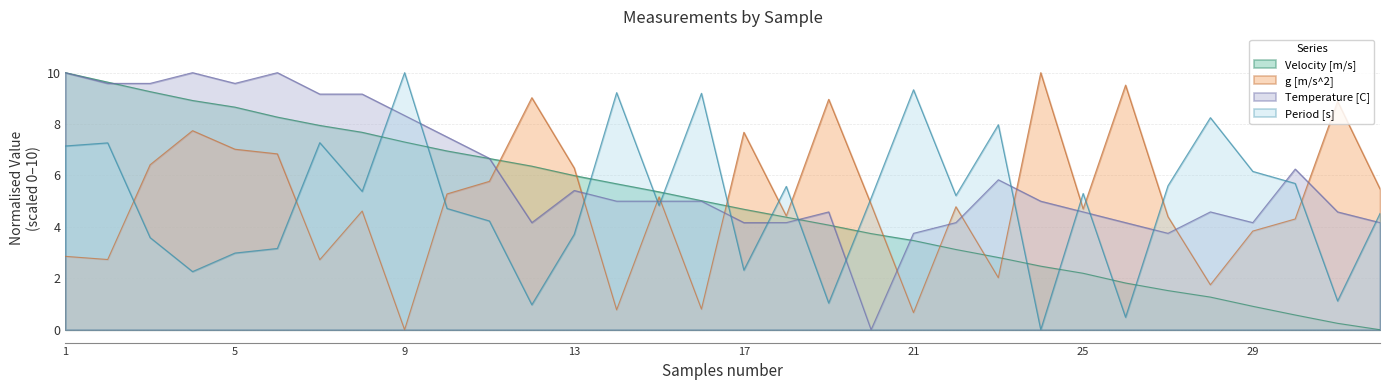

Is the value of g [m/s^2] at 26 greater than the value of Velocity [m/s] at 29?

Yes